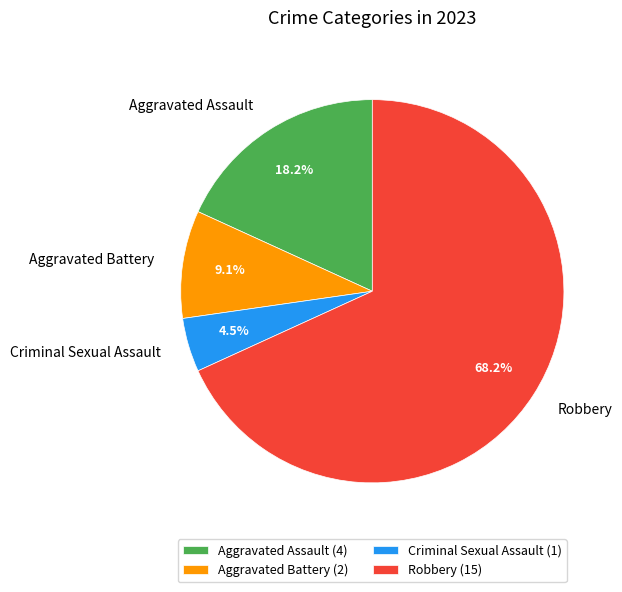

To the nearest percent, what percentage of the pie is Robbery?

68%